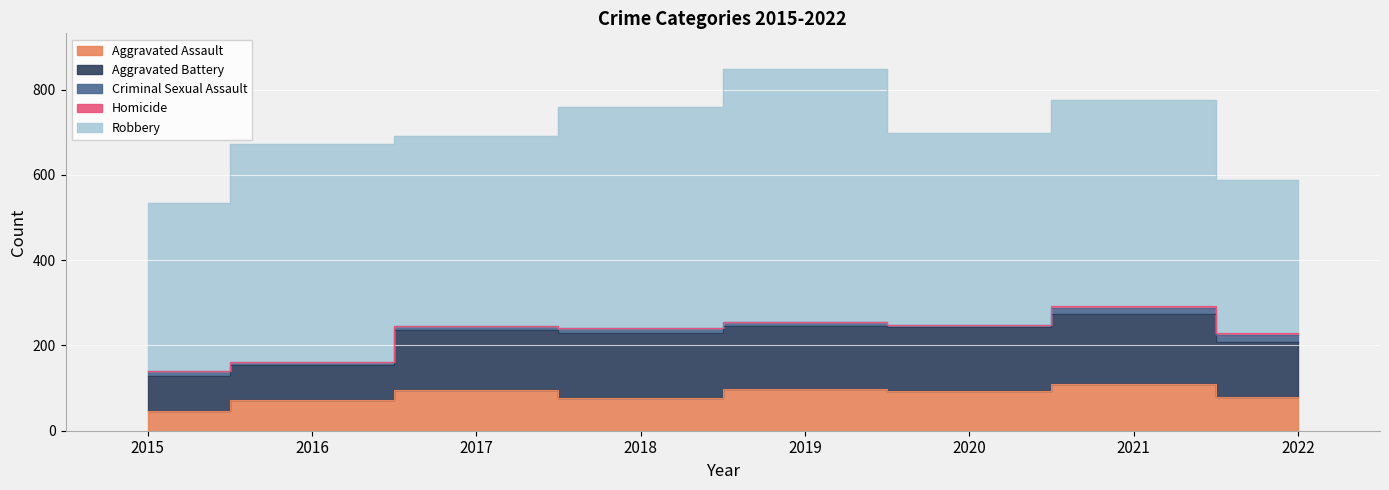

Count the number of data series in this chart.

5